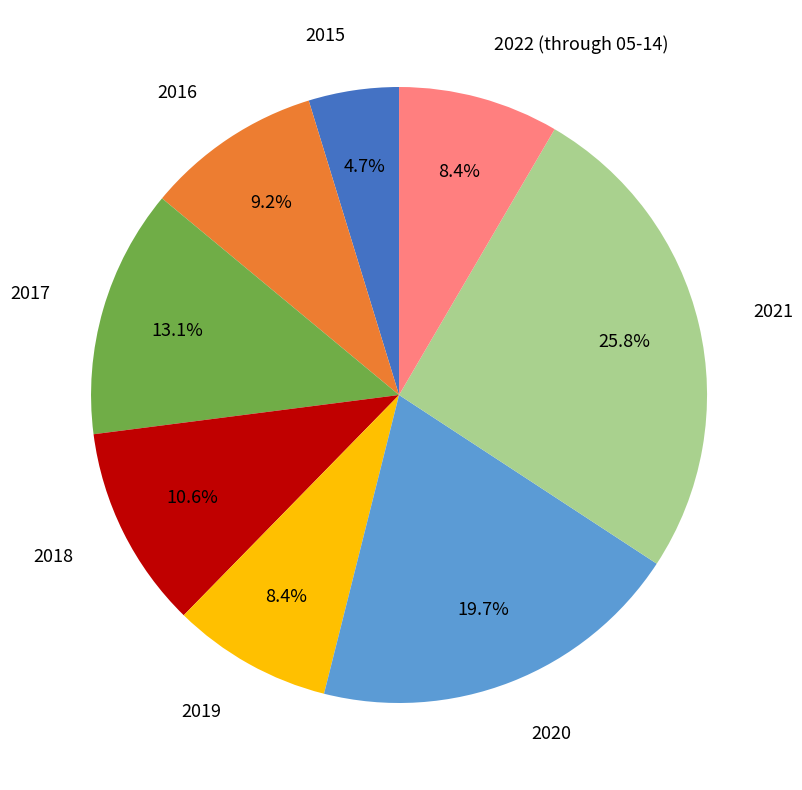

Between 2015 and 2022 (through 05-14), which is larger?

2022 (through 05-14)